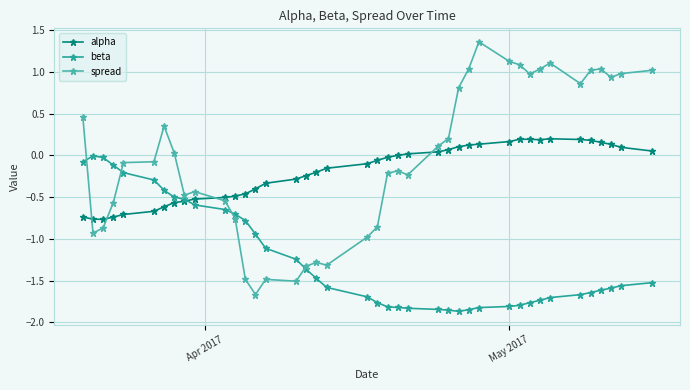

Rank the series by their maximum value, from lowest to highest.

beta, alpha, spread